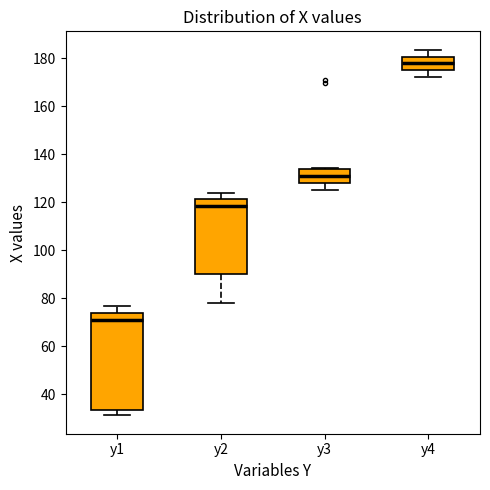

Which box's median line is the highest?

y4